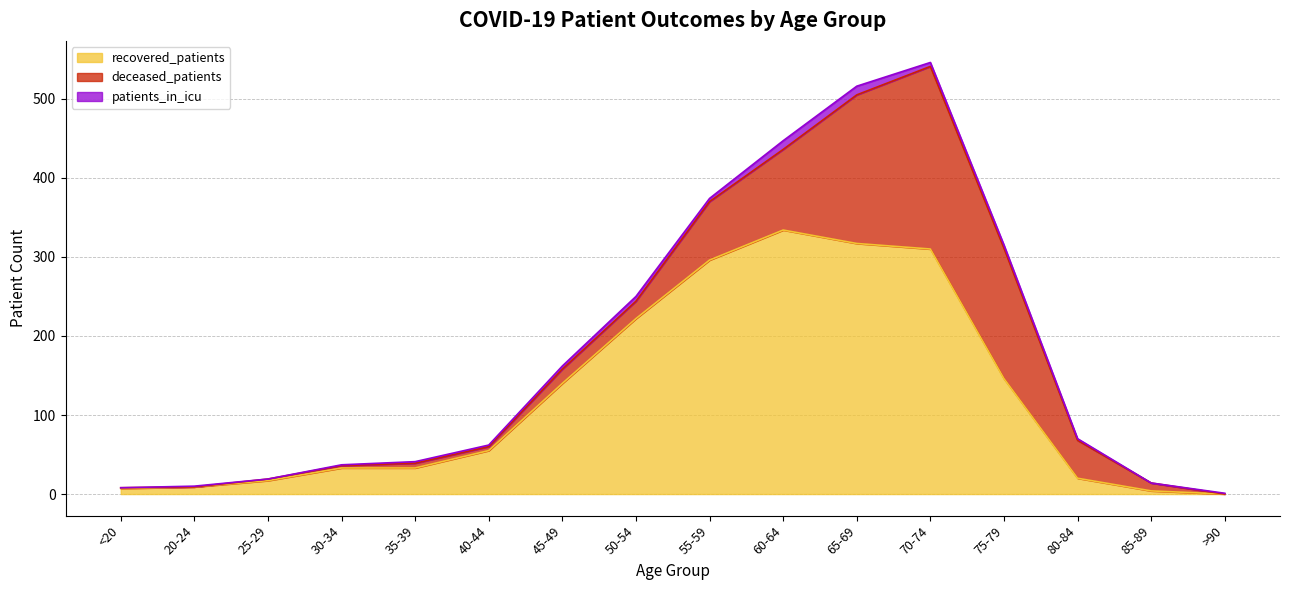

What is the sum of the patients_in_icu values at 20-24 and 80-84?

3